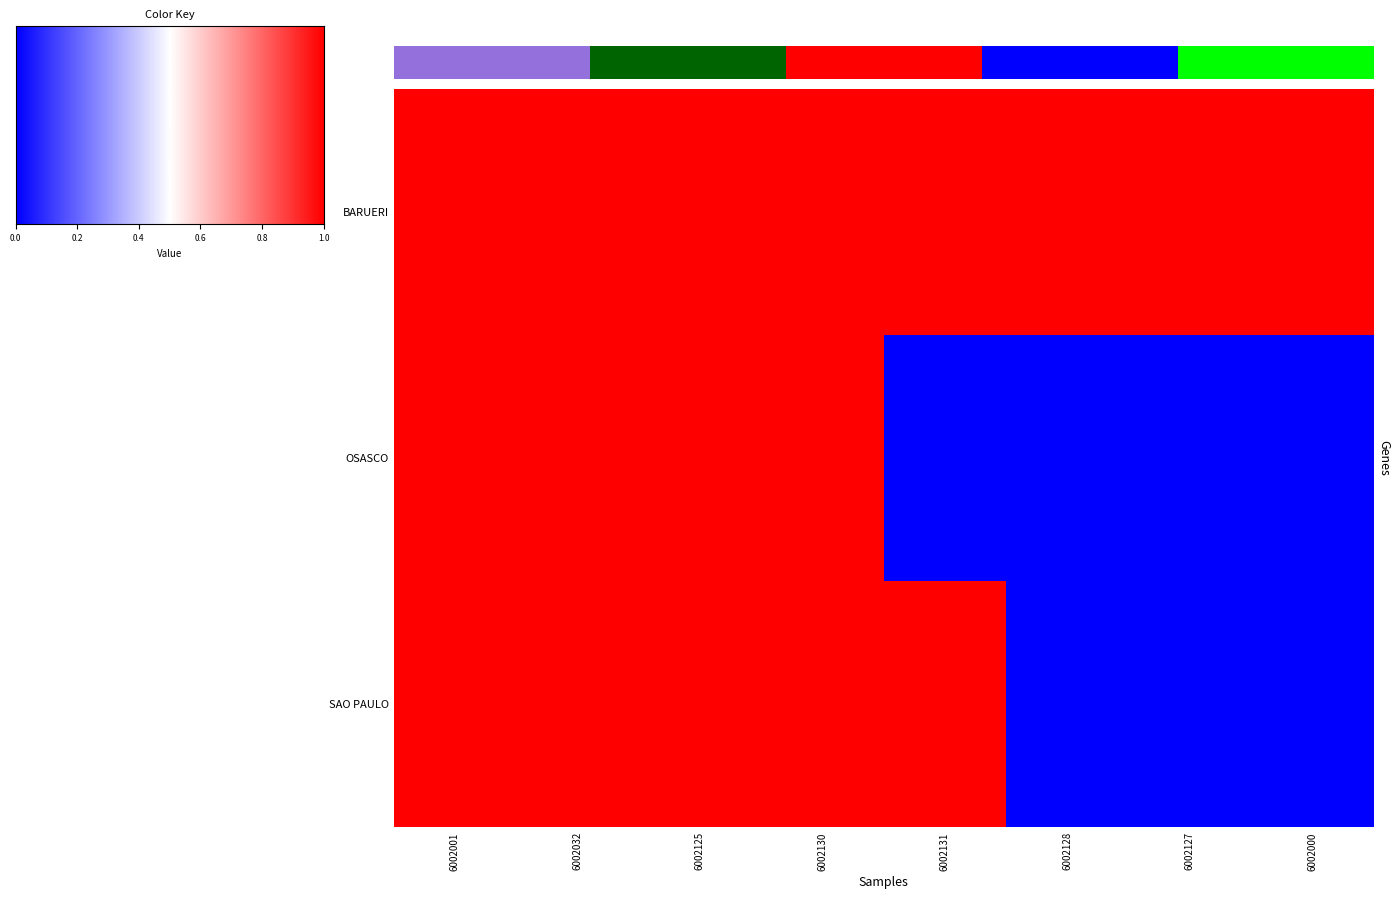

Which series has the largest total across all categories?

BARUERI